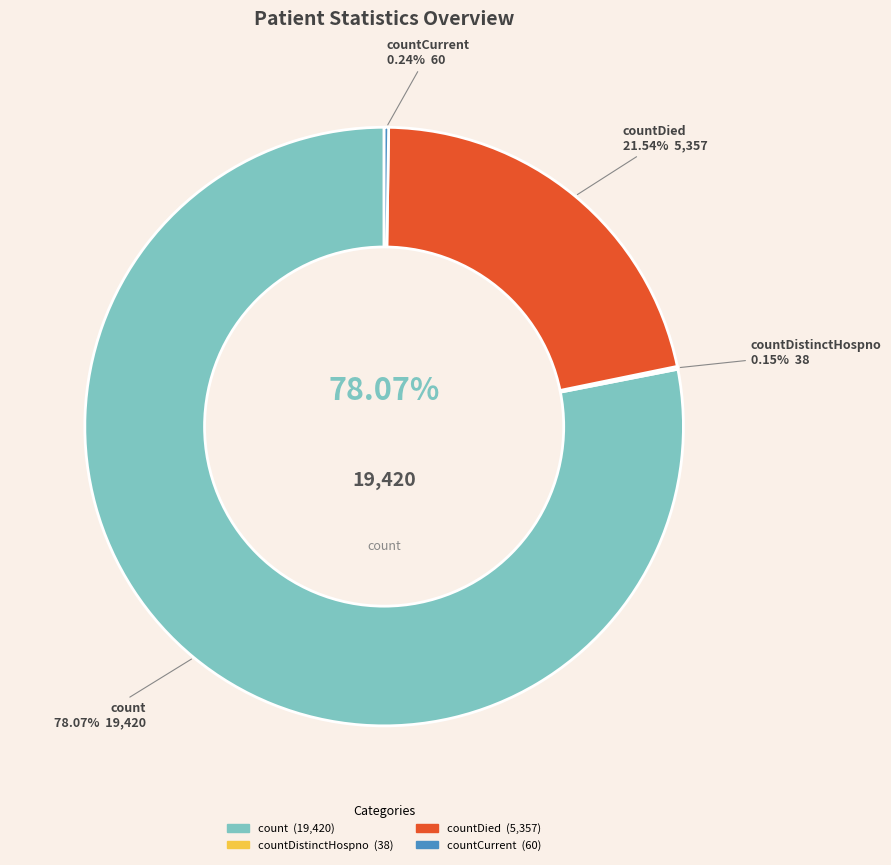

Which slice is the largest?

count